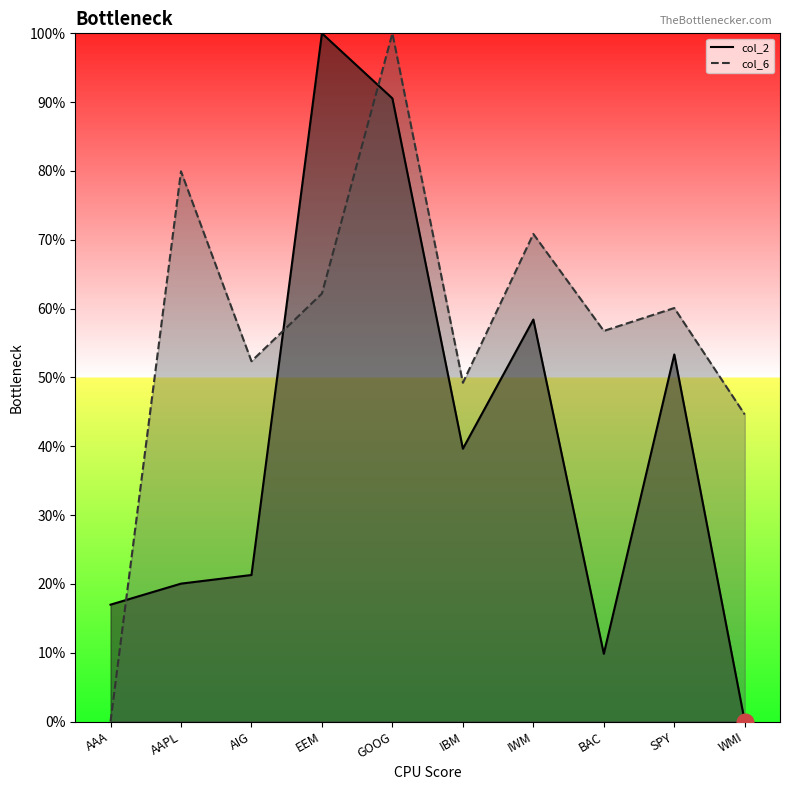

At which label is col_6 closest to 0?

AAA